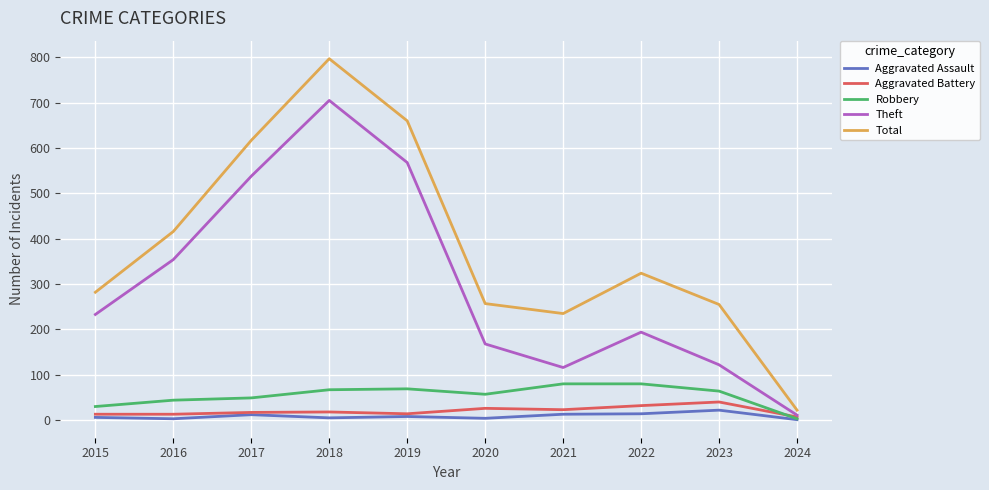

At how many categories does at least one series exceed 633?

2